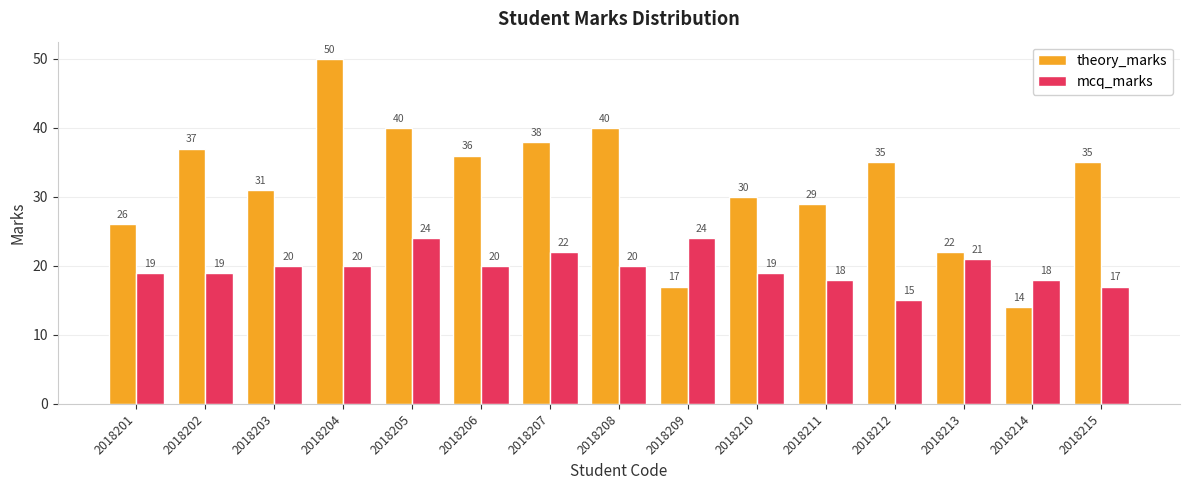

Are the bars horizontal?

No